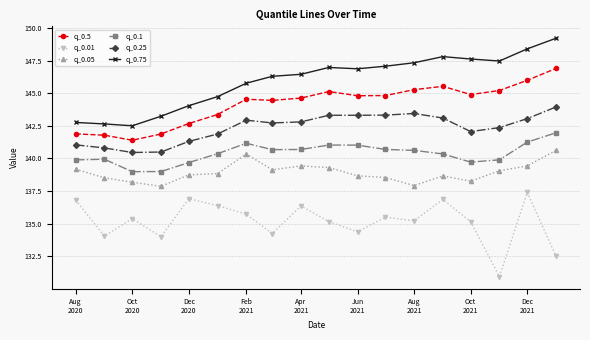

What is the value of the q_0.5 point at the 3rd from the left?

141.4